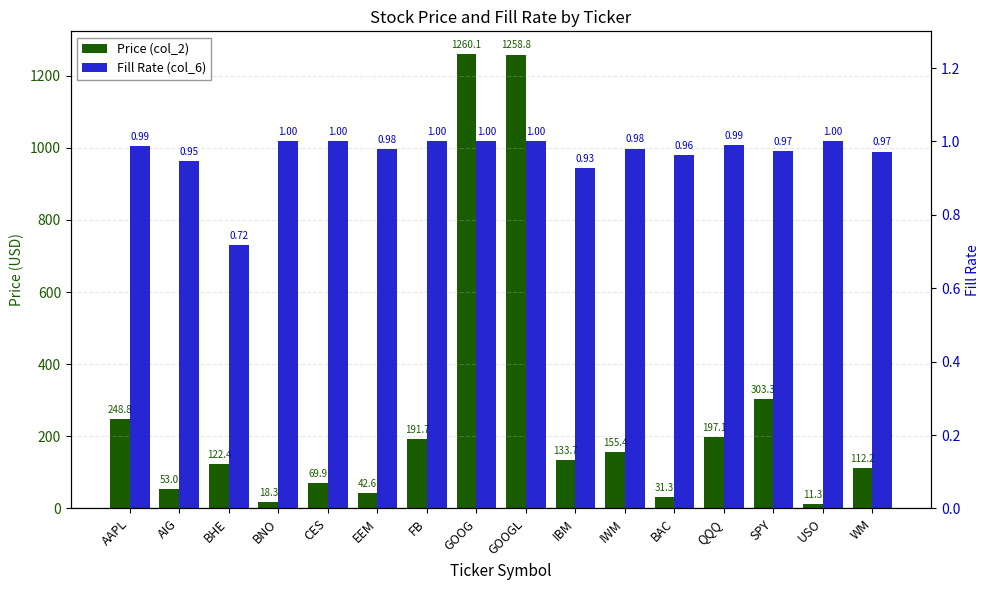

The value of Fill Rate (col_6) at AAPL is 1.3. True or false?

False